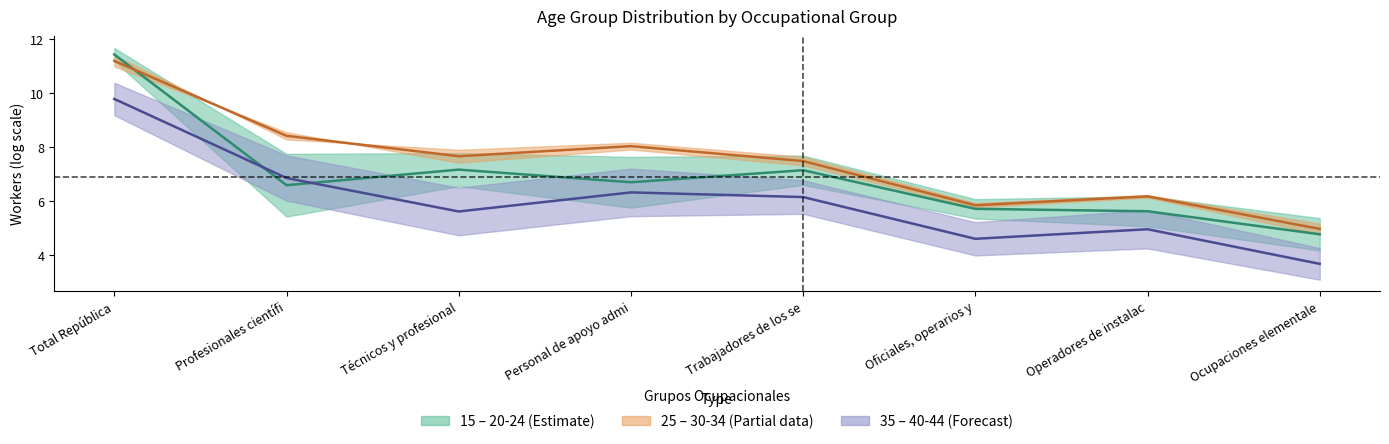

At which label does 15 - 19 – 20 - 24 (mid) first exceed 6?

Total República